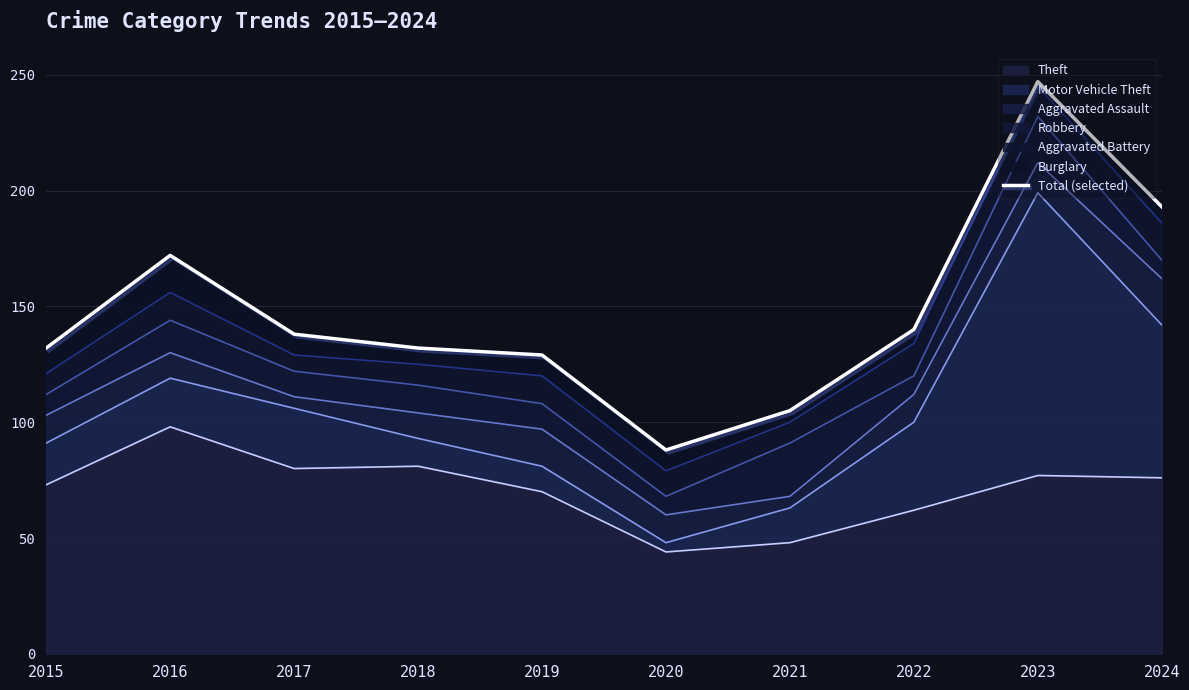

What is the lowest value of the Theft series?

44